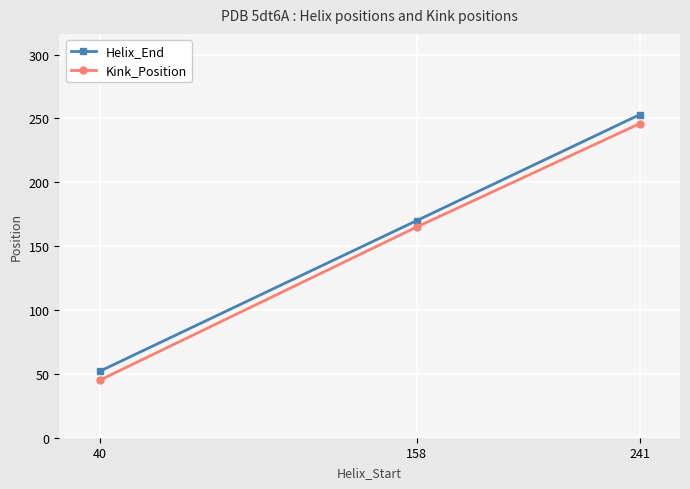

Rank the series by their average value, from lowest to highest.

Kink_Position, Helix_End